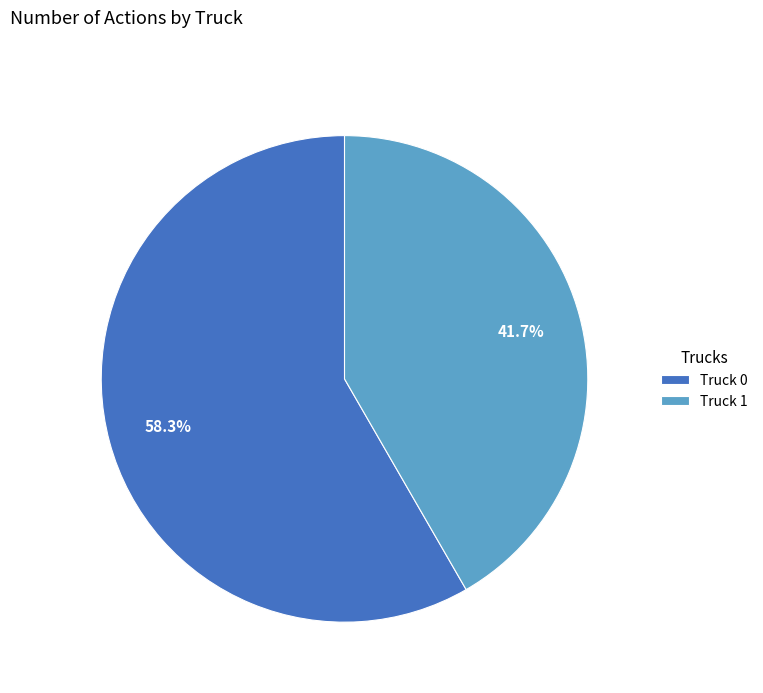

Which slice is the largest?

Truck 0